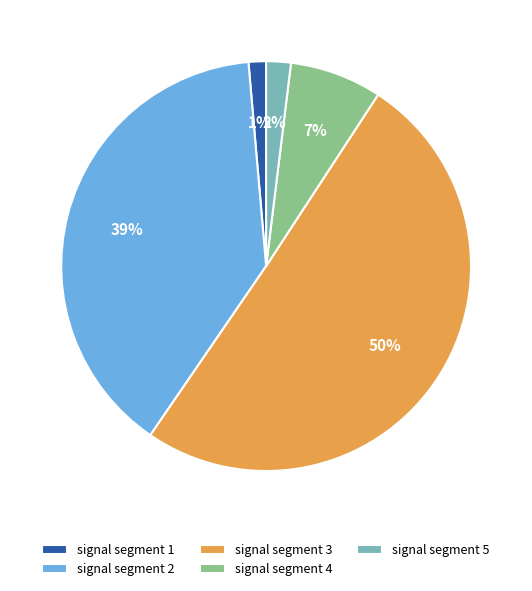

Which slice is the smallest?

signal segment 1